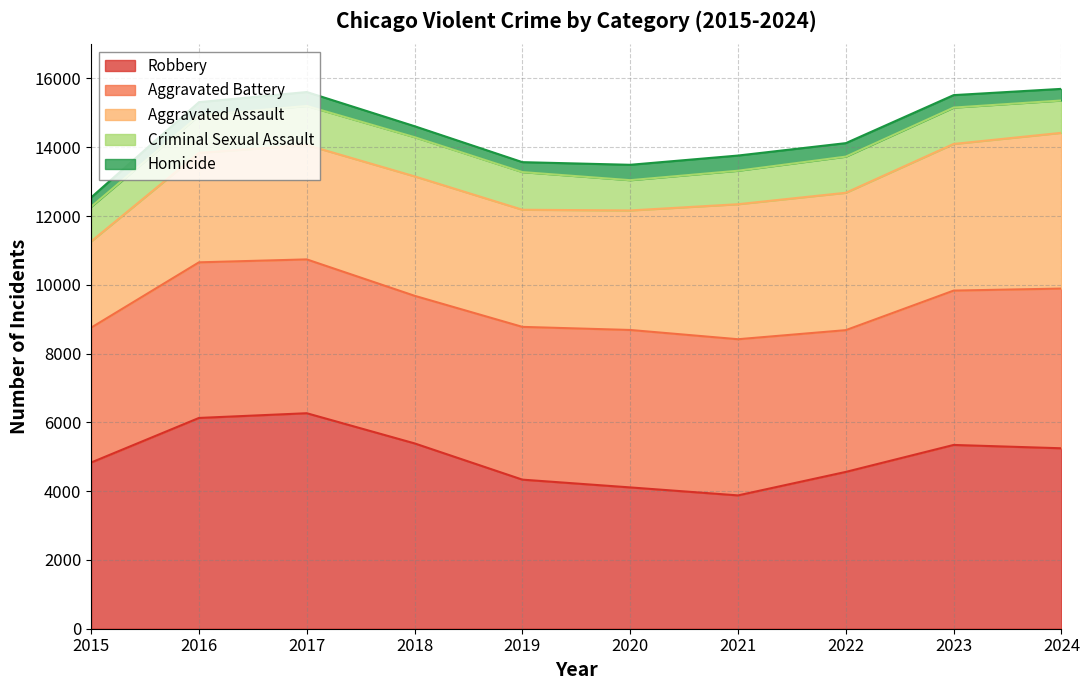

What is the highest value of the Homicide series?

447